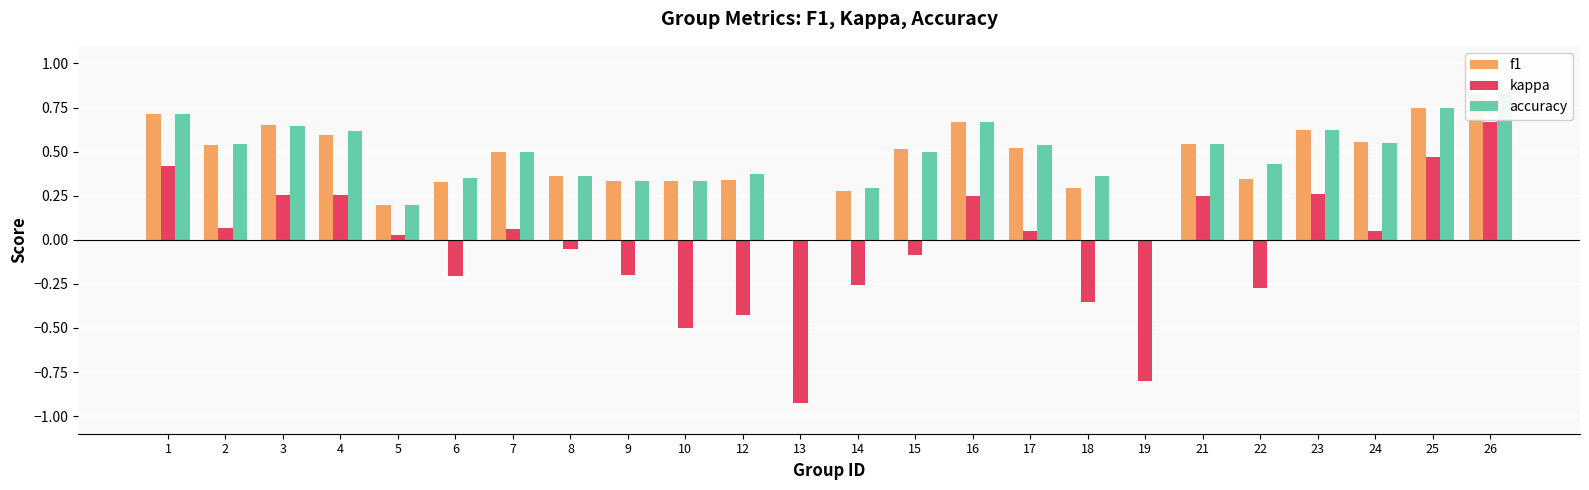

At which label is accuracy closest to 0?

13